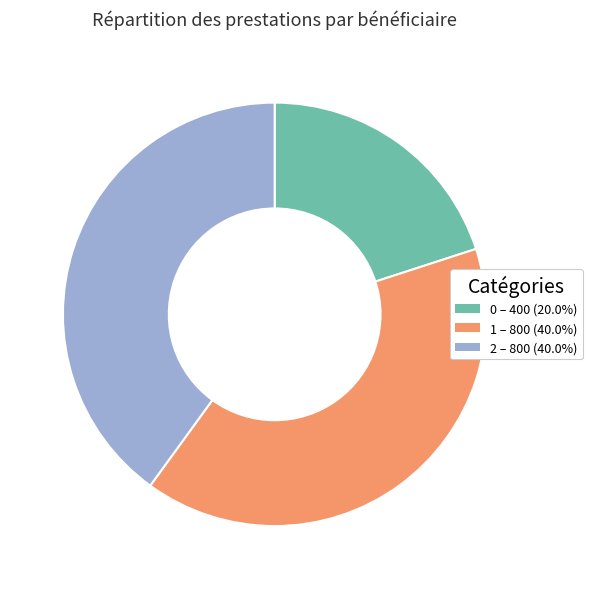

What is the ratio of the value at 2 to the value at 1?

1.0